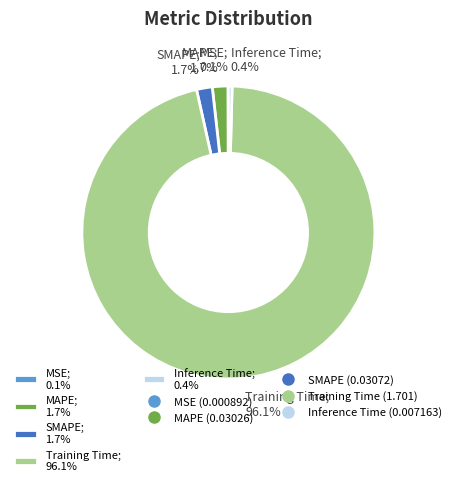

To the nearest percent, what portion does MAPE represent?

2%